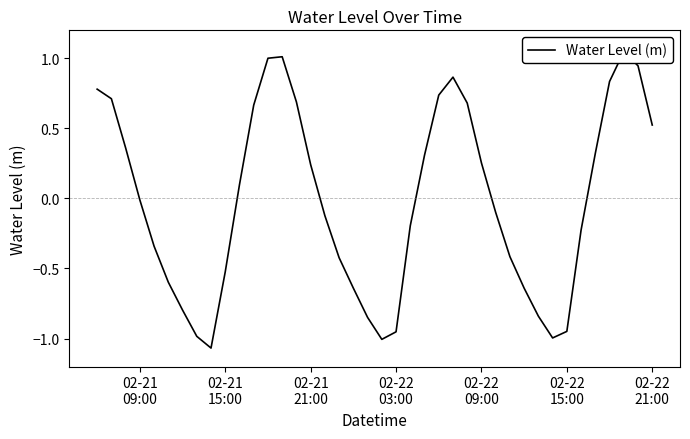

Does the chart have visible grid lines?

No